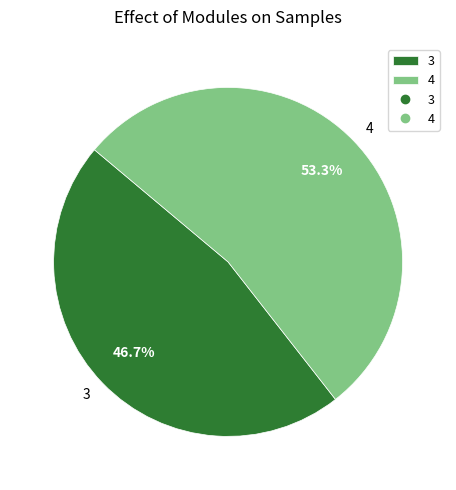

What percentage do 3 and 4 together represent?

100.0%